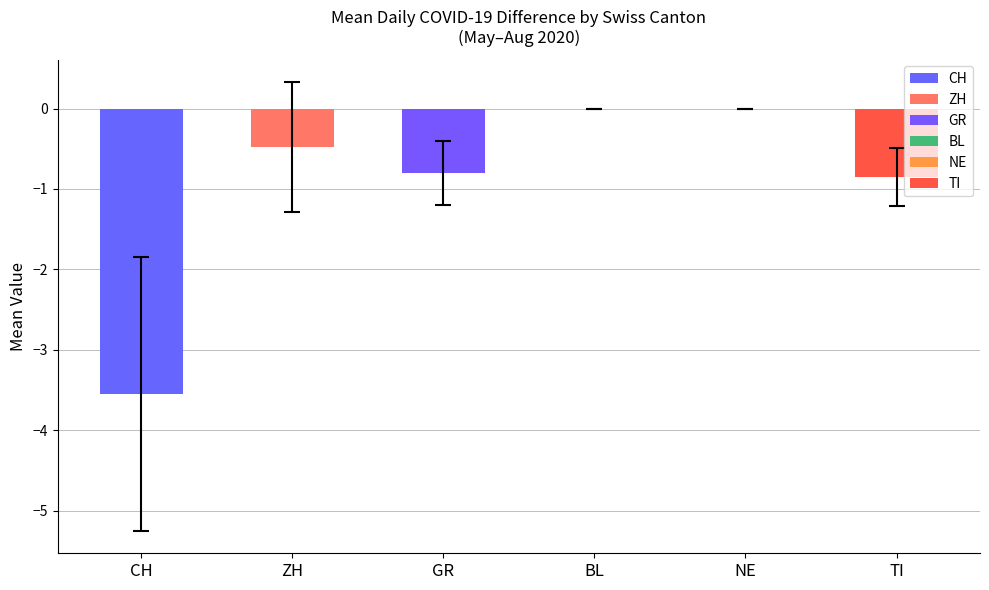

Are the bars horizontal?

No